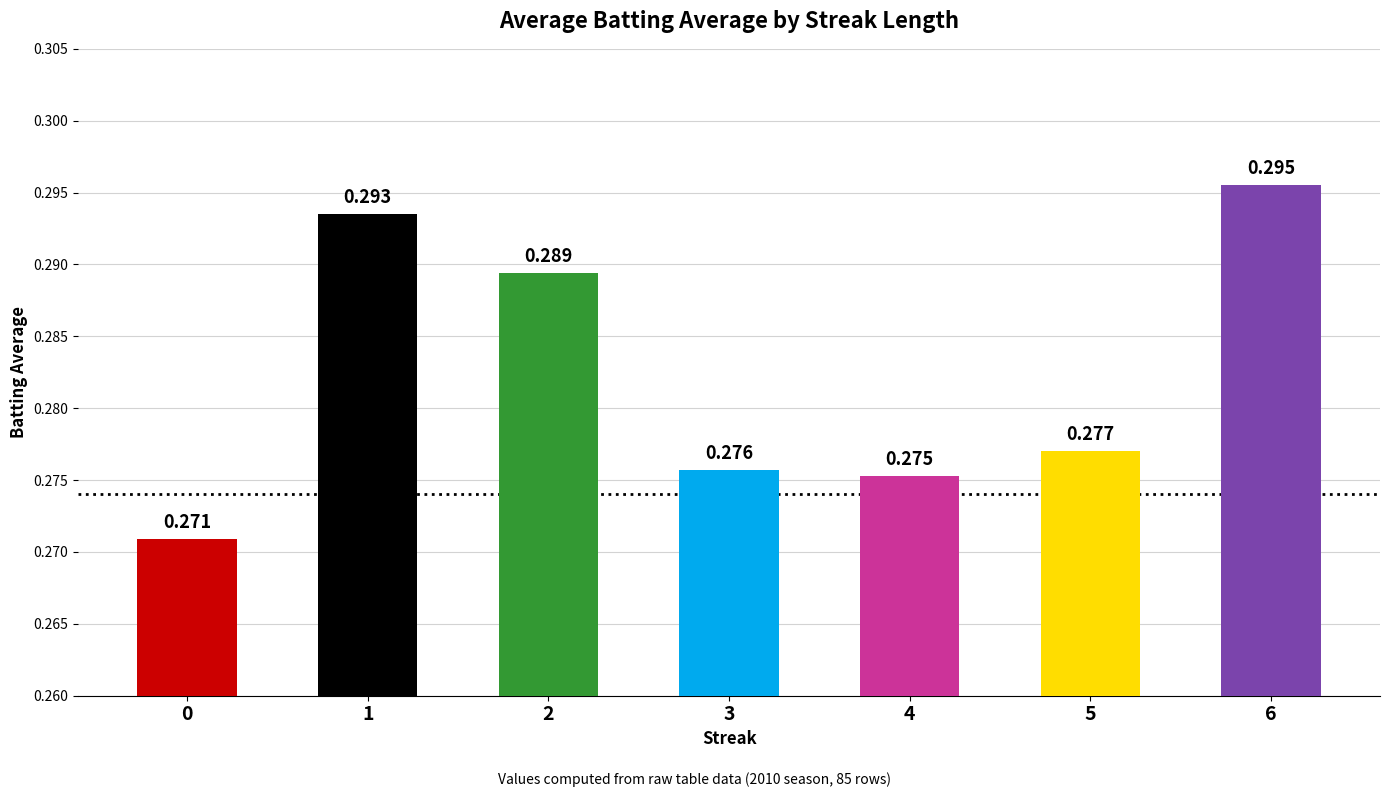

Count the values in the range 0 to 1.

7